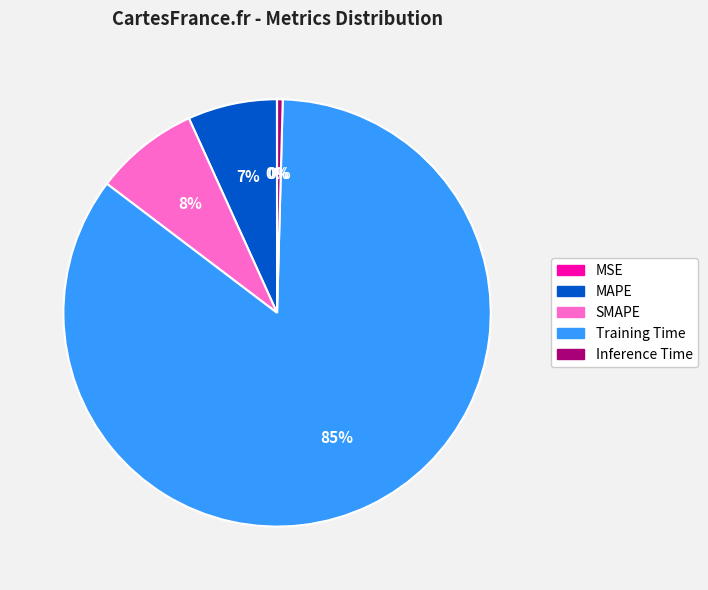

Does Inference Time account for over 50% of the chart?

No